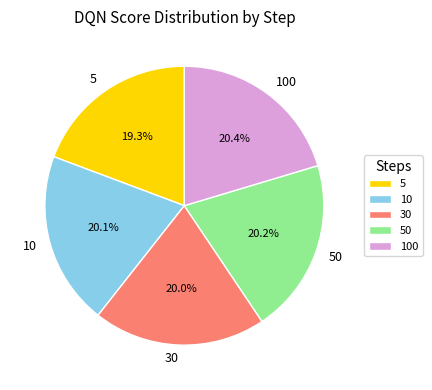

Is there a majority slice in this chart?

No